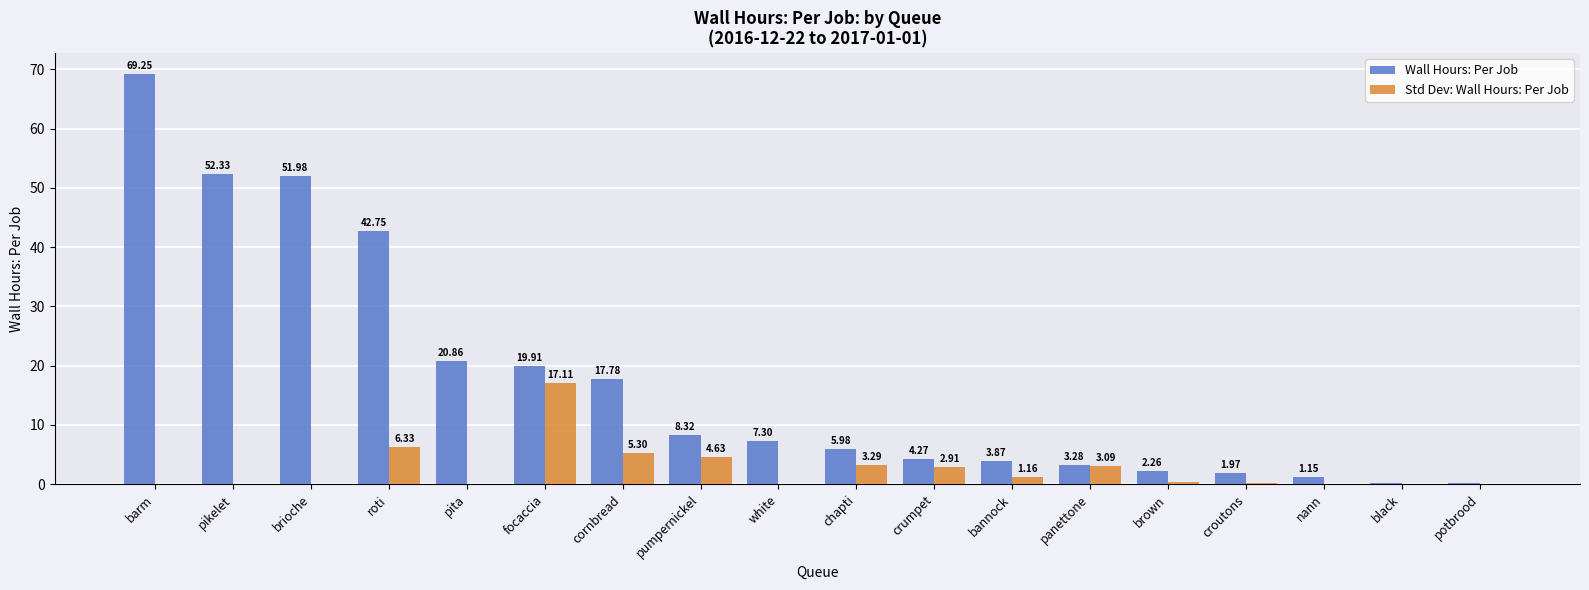

Which series changed the most between brioche and potbrood?

Wall Hours: Per Job